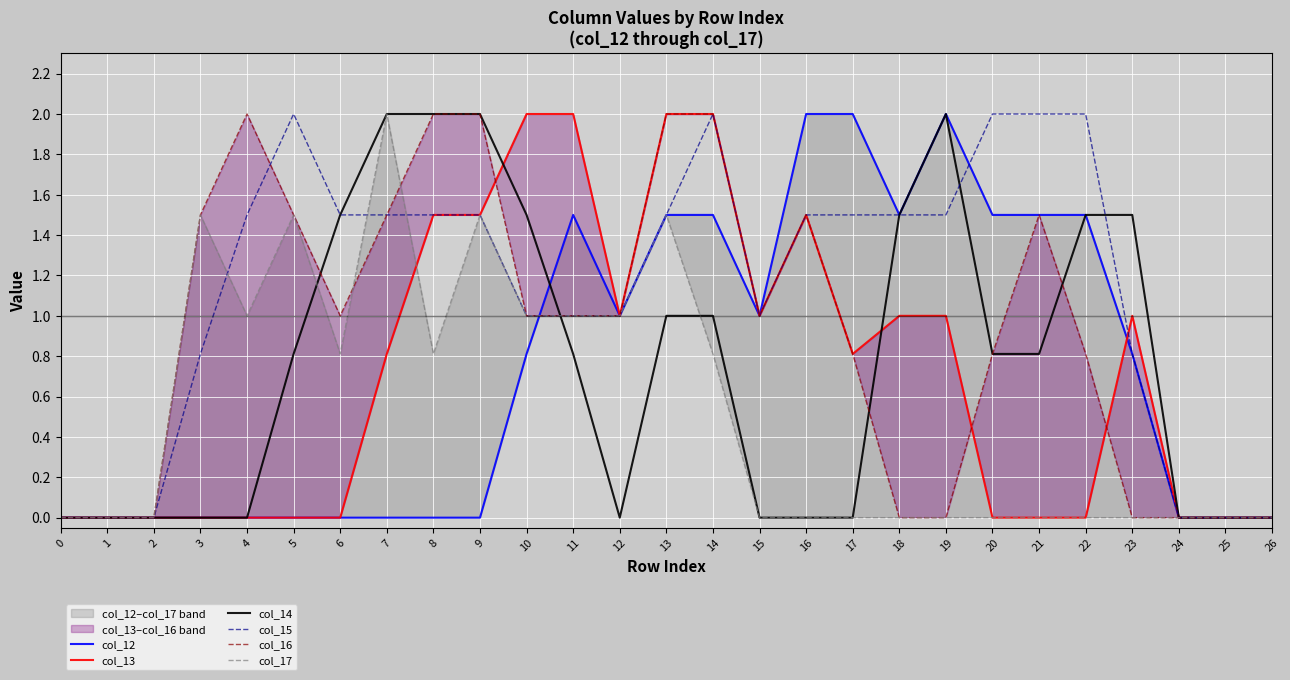

True or false: col_13 has more than 1 points higher than both neighbors.

True